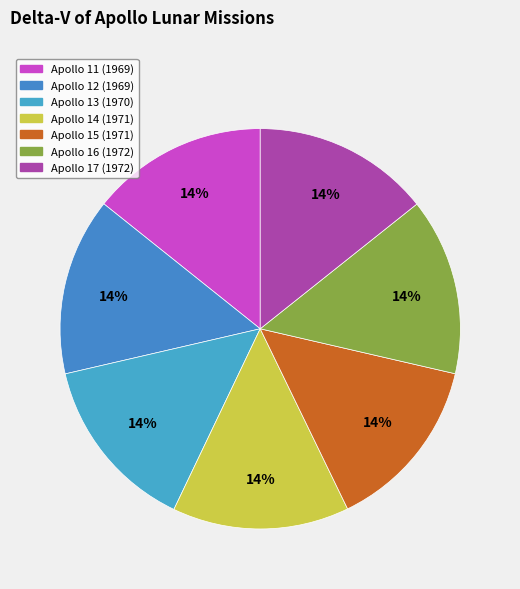

The Apollo 14 (1971) slice represents 14% of the pie. True or false?

True